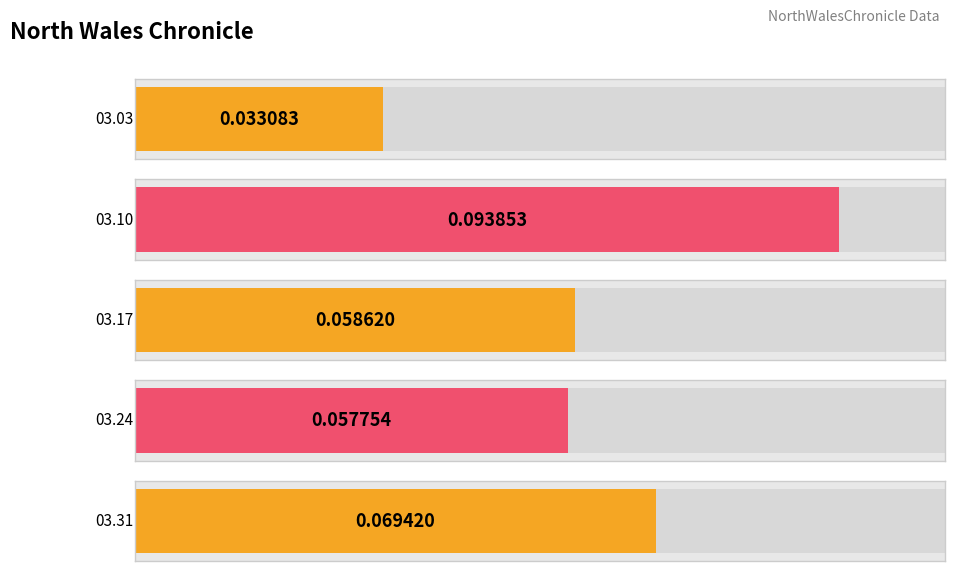

Is it true that the value at 1860.03.10_NorthWalesChronicle is 0.2?

False